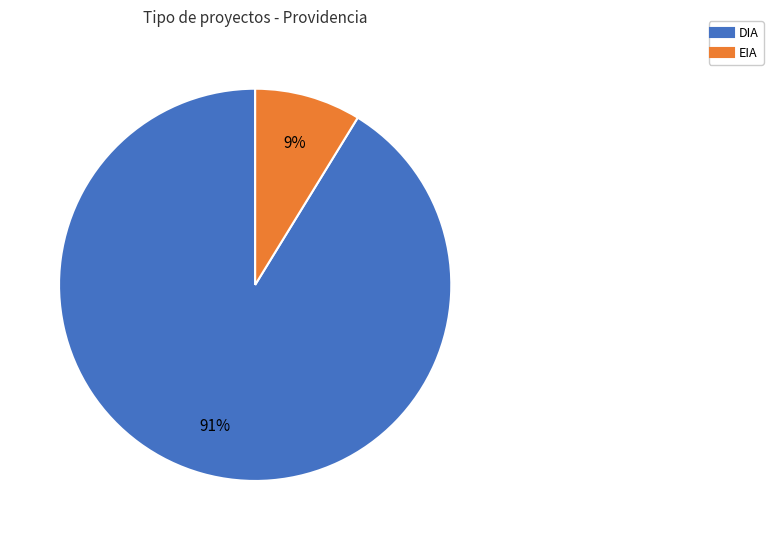

Which category has the biggest portion of the pie?

DIA